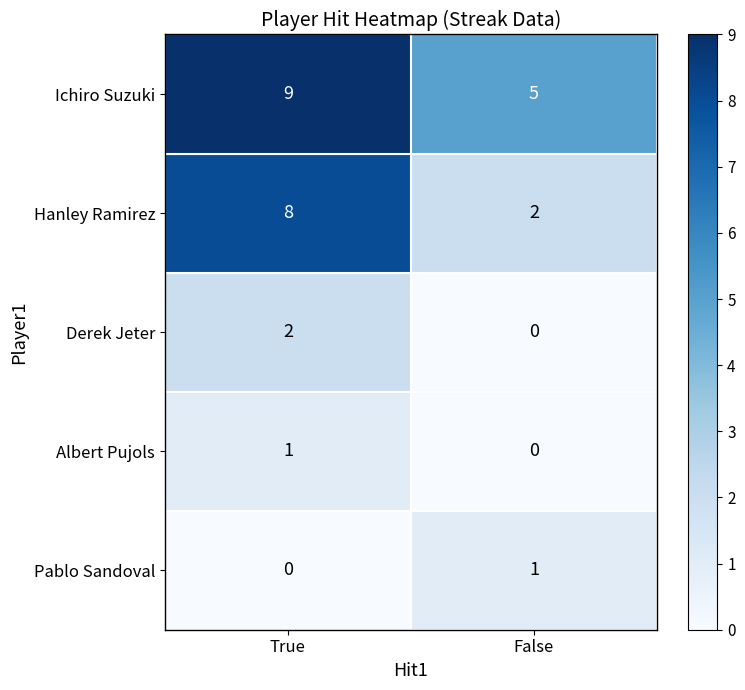

What is the sum of the Ichiro Suzuki values at False and True?

14